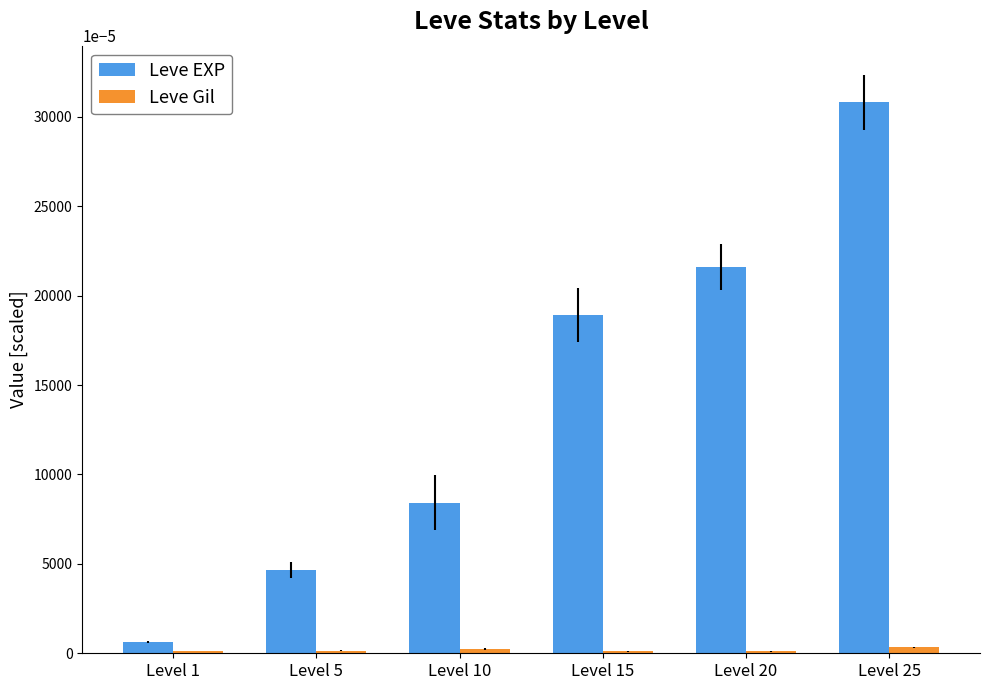

Which series has the largest total across all categories?

Leve EXP